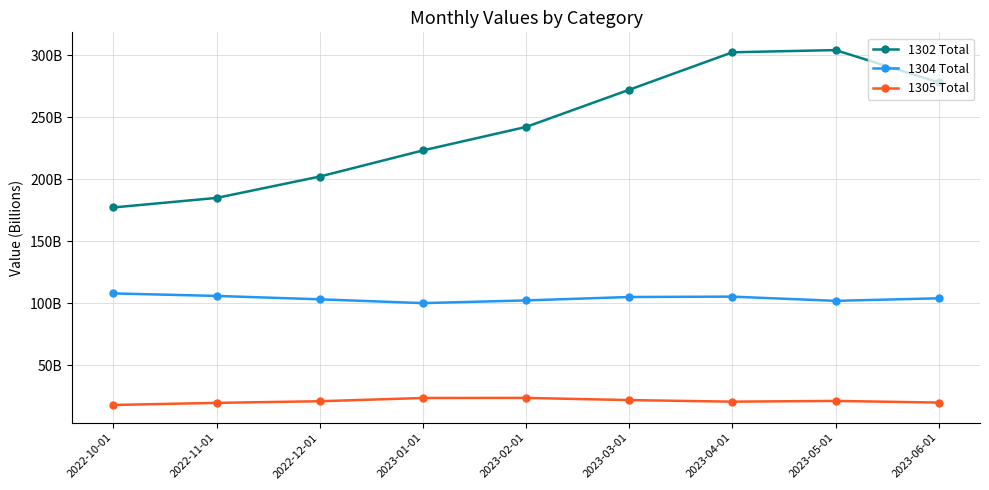

Where is the first local maximum for 1304 Total?

2023-04-01